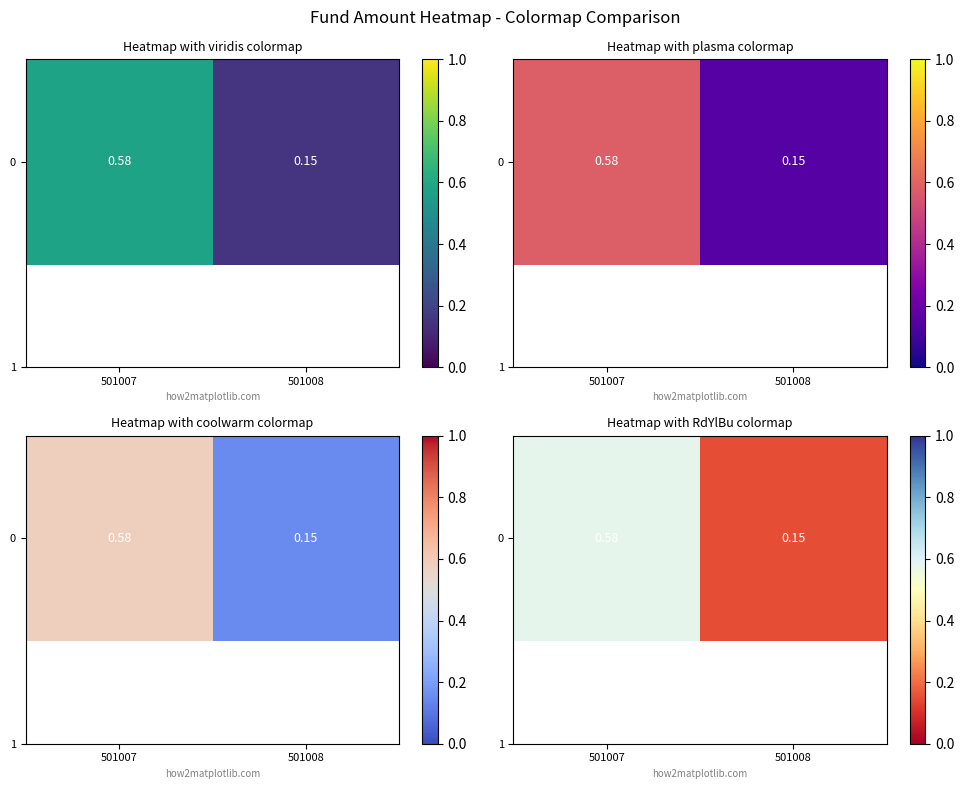

True or false: the data shows 0.2 at 501008.

False